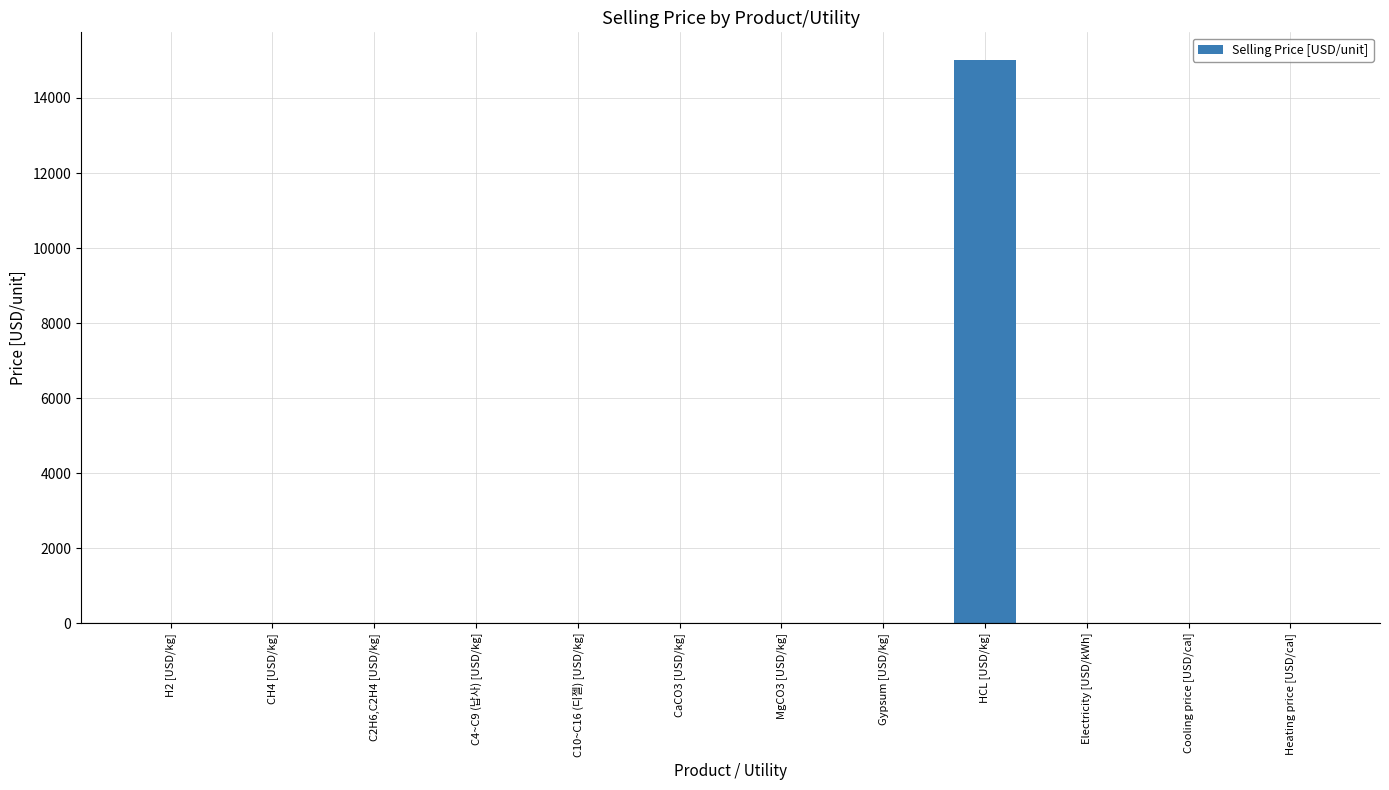

Is it true that the value at HCL [USD/kg] is 25845.9?

False